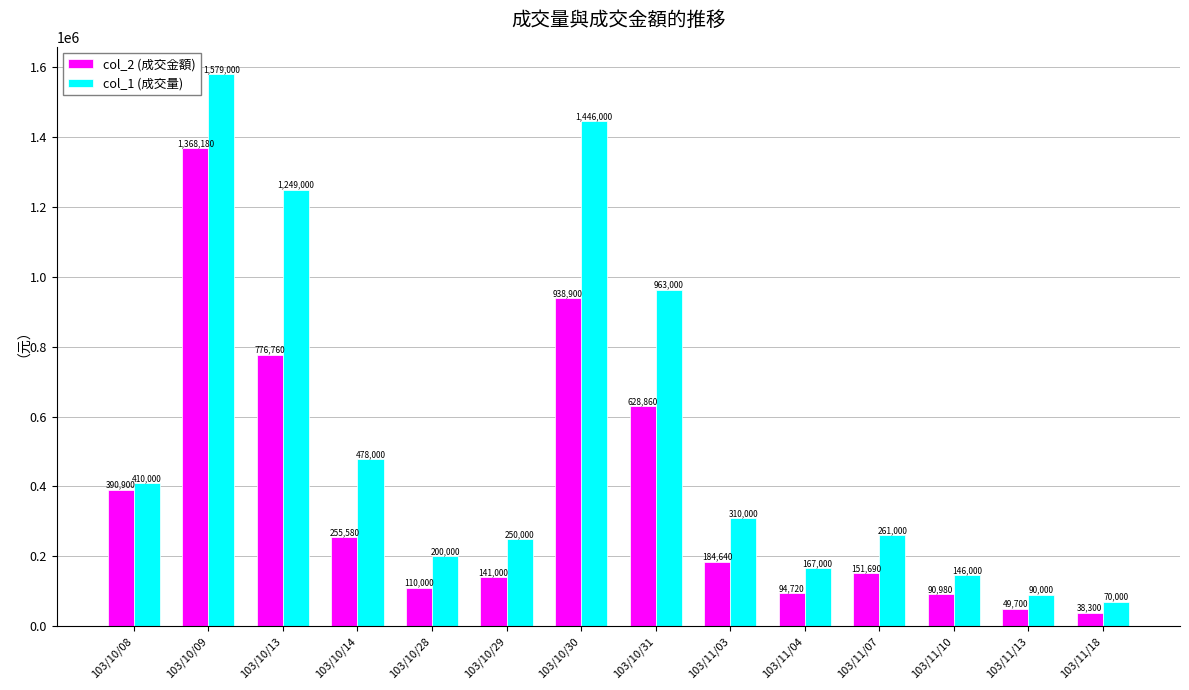

Which category has the lowest value across all series?

103/11/18